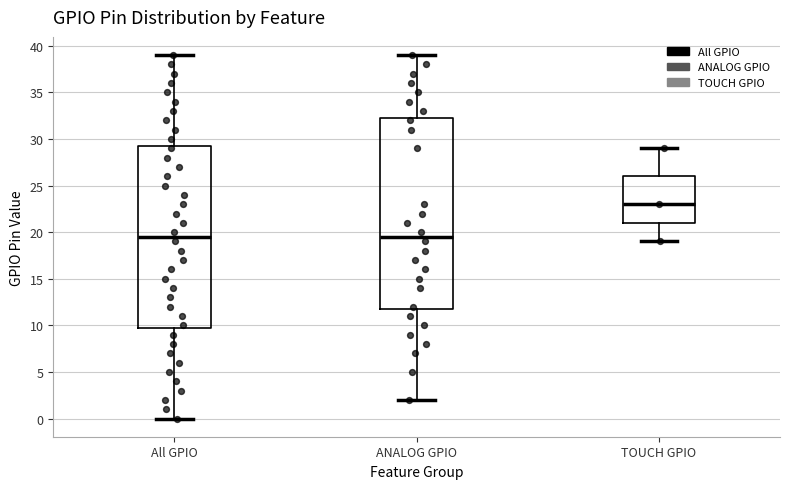

Which box has the highest median line?

TOUCH GPIO